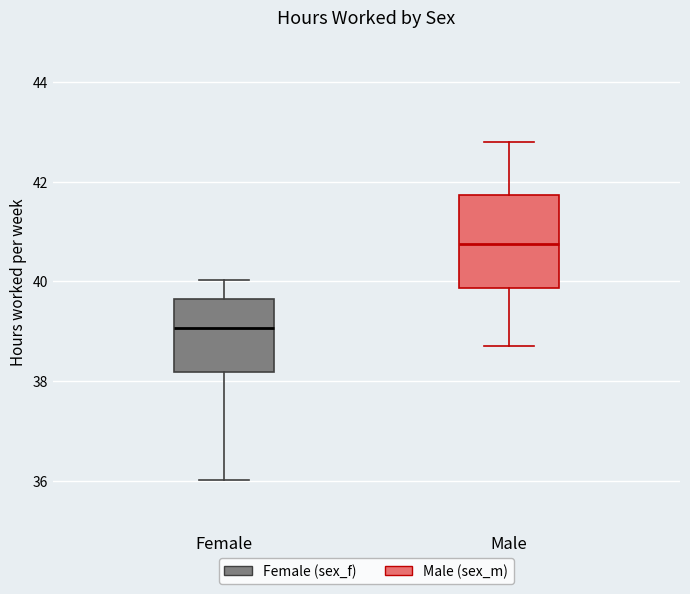

Where does the lower whisker of the box for Female end on the y-axis? The values are not printed on the chart, so give them approximately, as read against the axis.

36.0